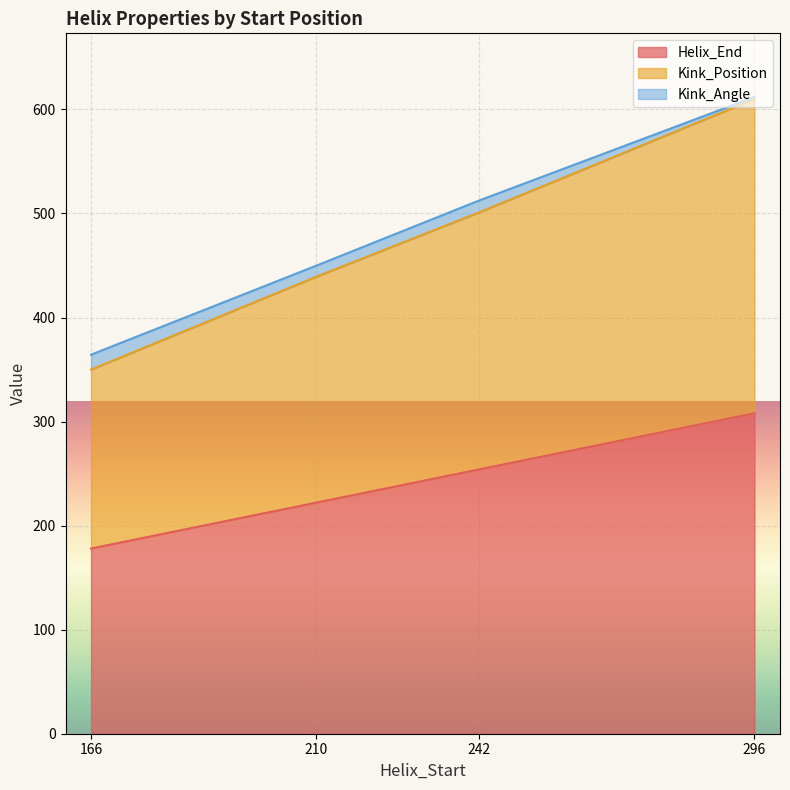

What is the lowest value of the Helix_End series?

178.0